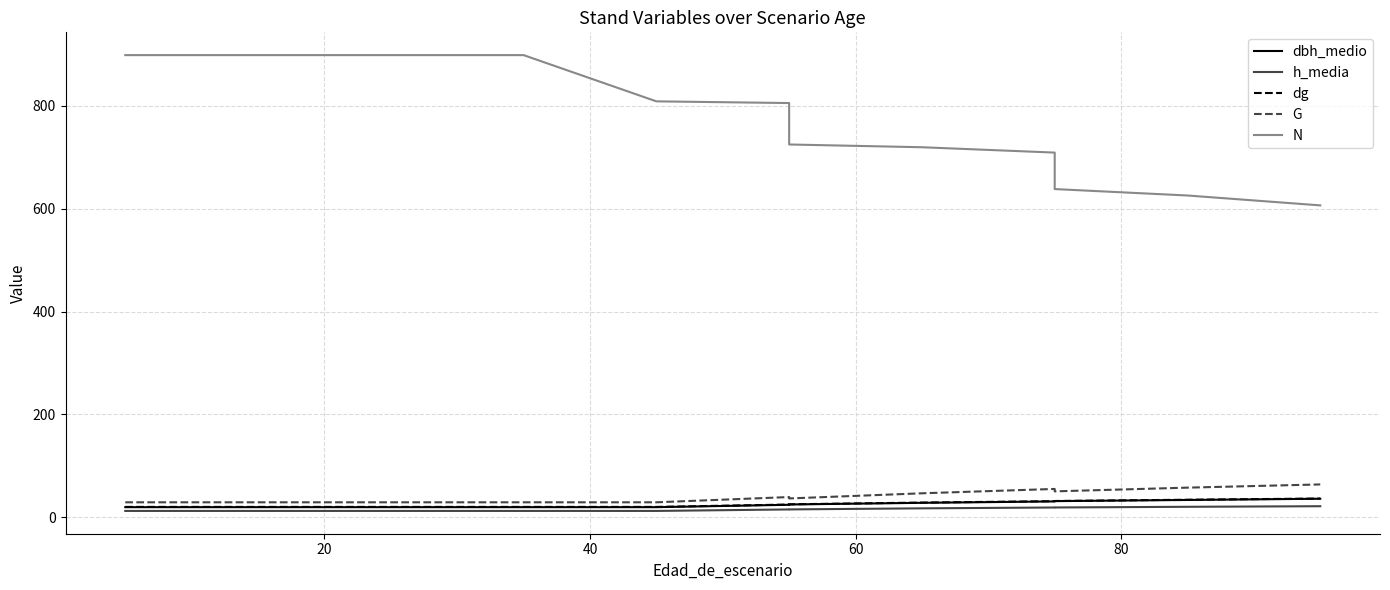

True or false: N has more than 1 interior local peaks.

False